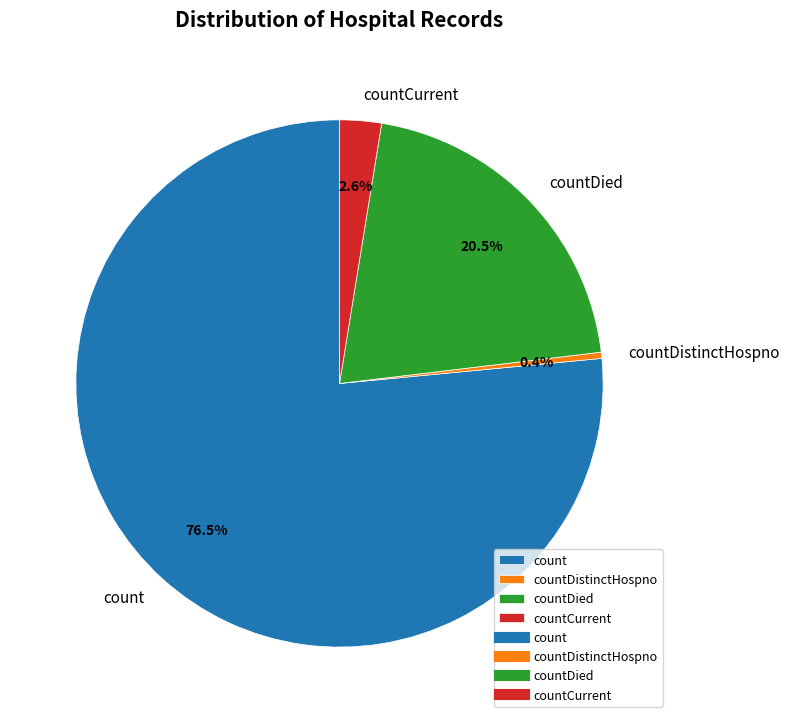

Rank the categories by value from lowest to highest.

countDistinctHospno, countCurrent, countDied, count